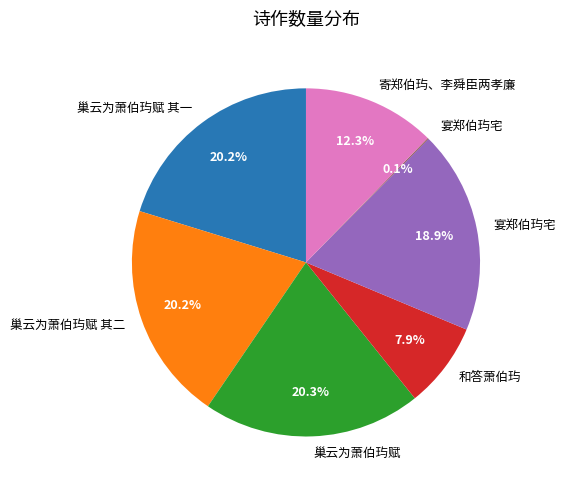

Is there any slice that represents more than half of the pie?

No